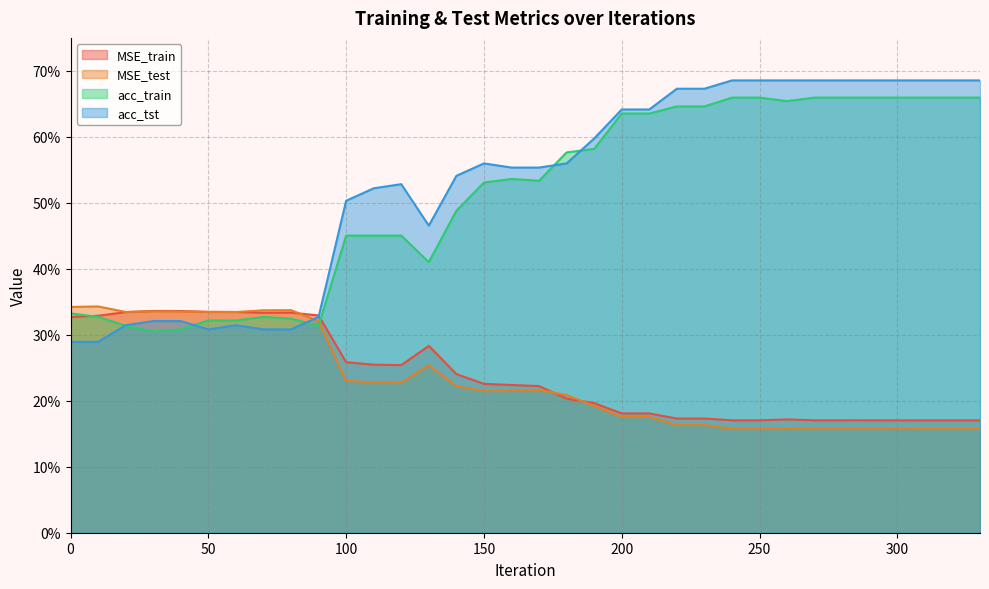

How many interior local valleys does the acc_tst series have?

2